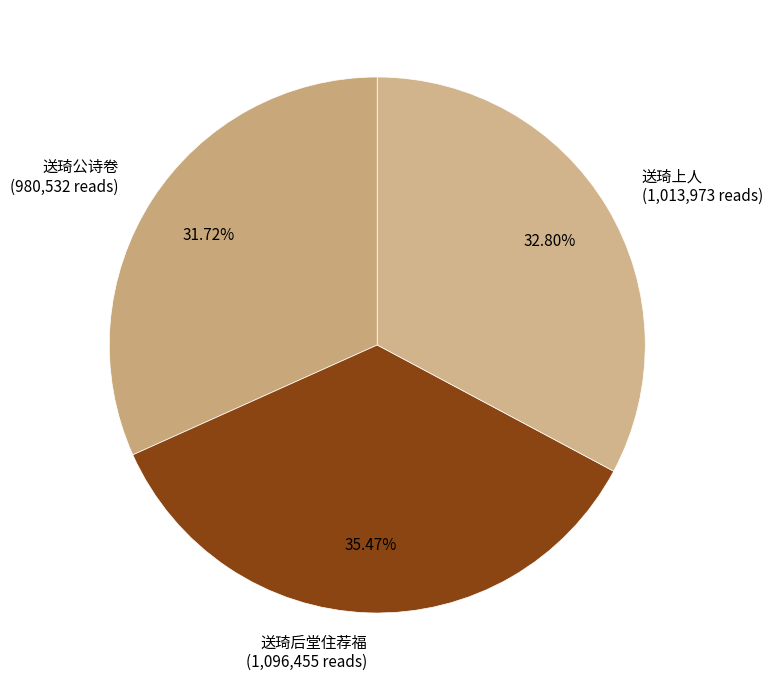

How many segments does this pie chart have?

3